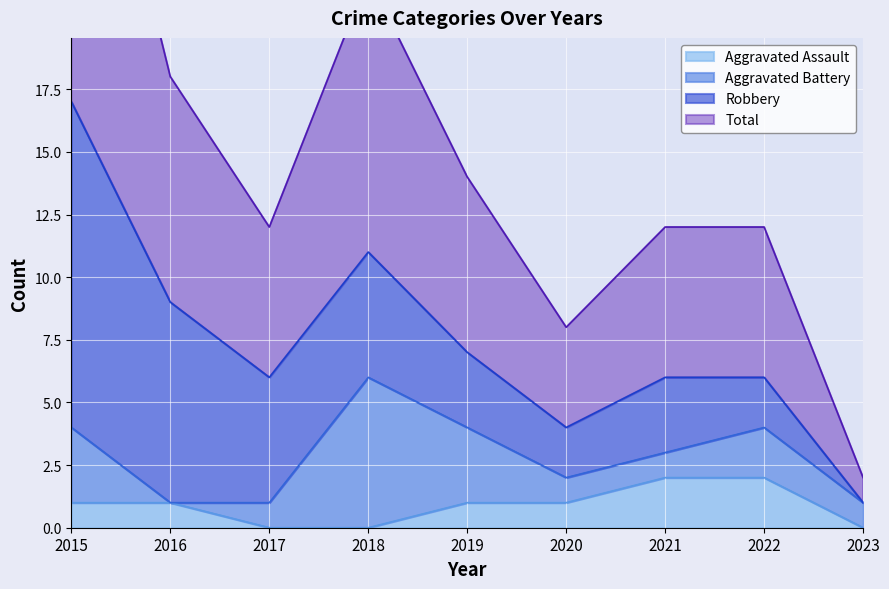

Between 2019 and 2020, which series saw the biggest shift?

Total